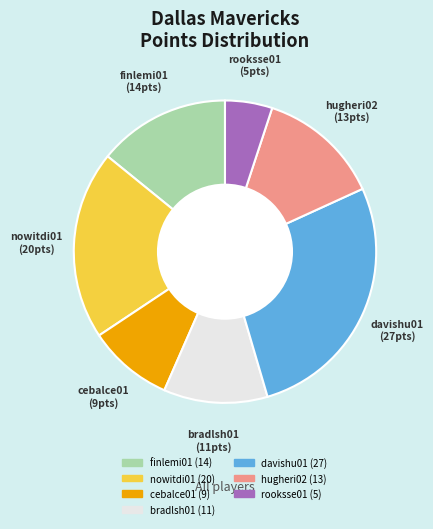

Is there any slice that represents more than half of the pie?

No